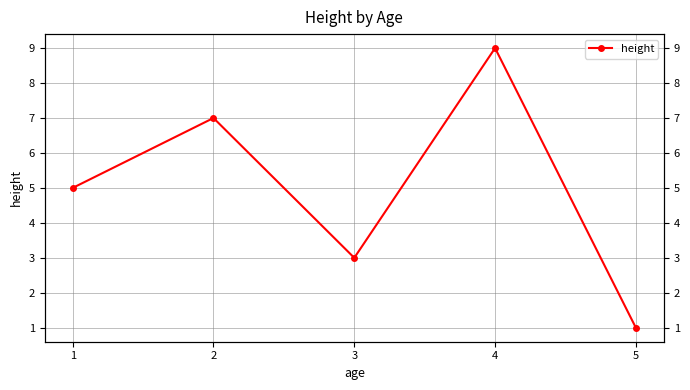

How many lines are shown in the chart?

1